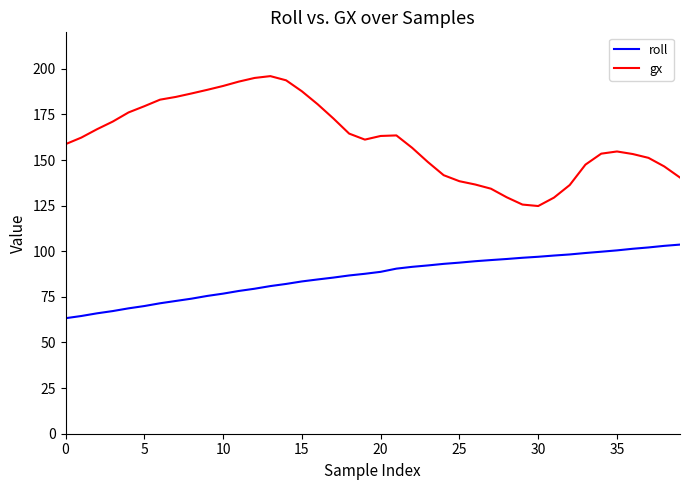

True or false: gx and roll intersect in this chart.

False